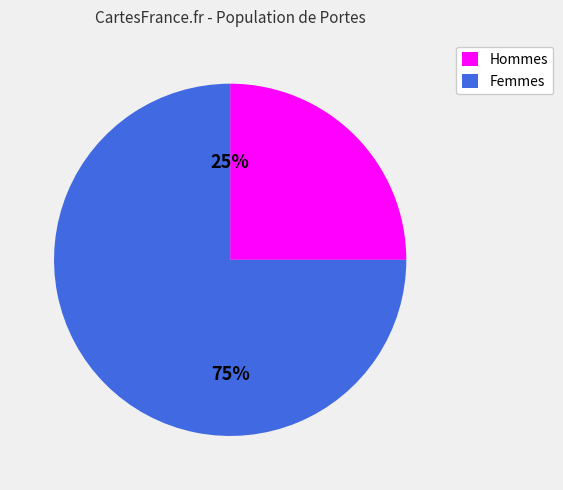

Rank the categories by value from lowest to highest.

Hommes, Femmes